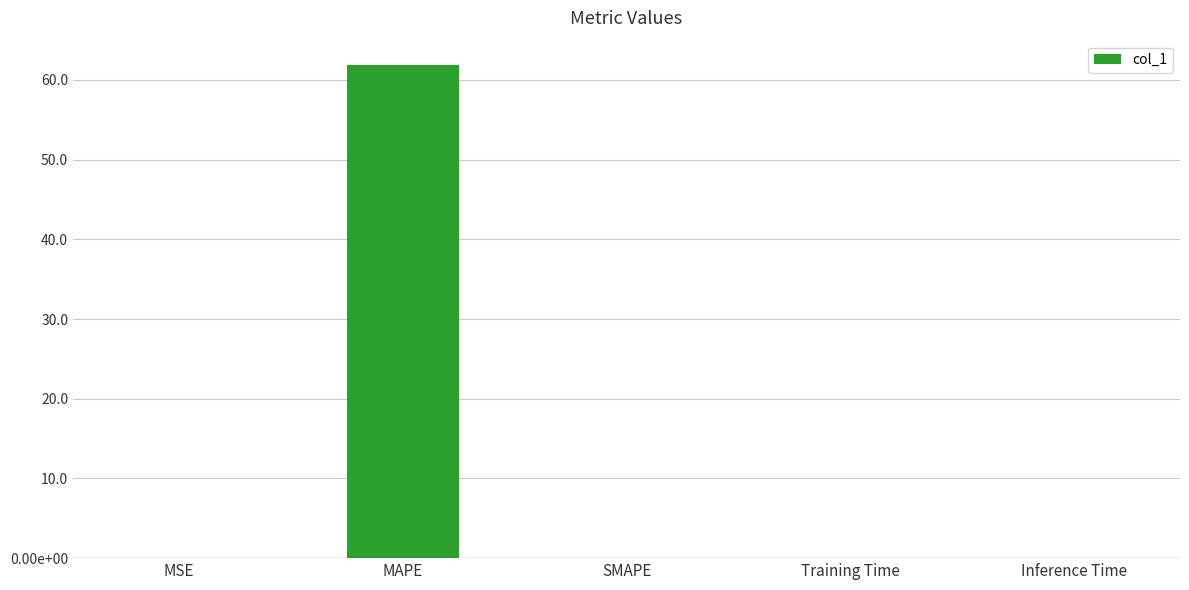

What is the average value?

12.4